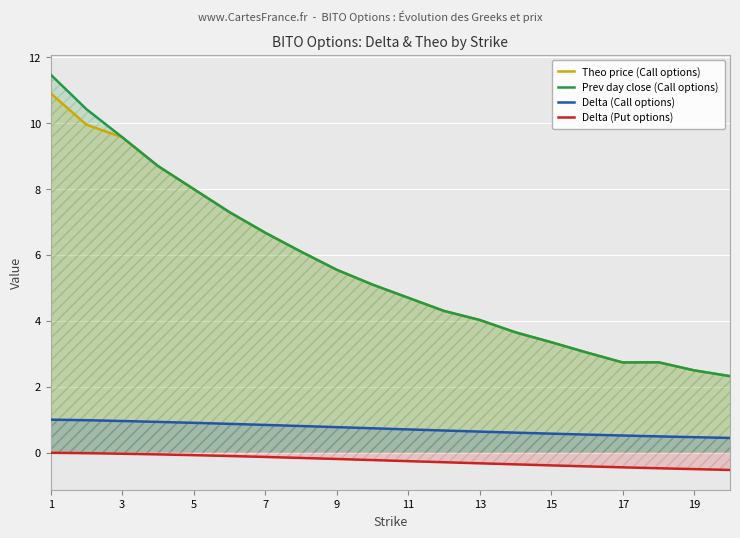

True or false: Delta (Put options) and Prev day close (Call options) intersect in this chart.

False